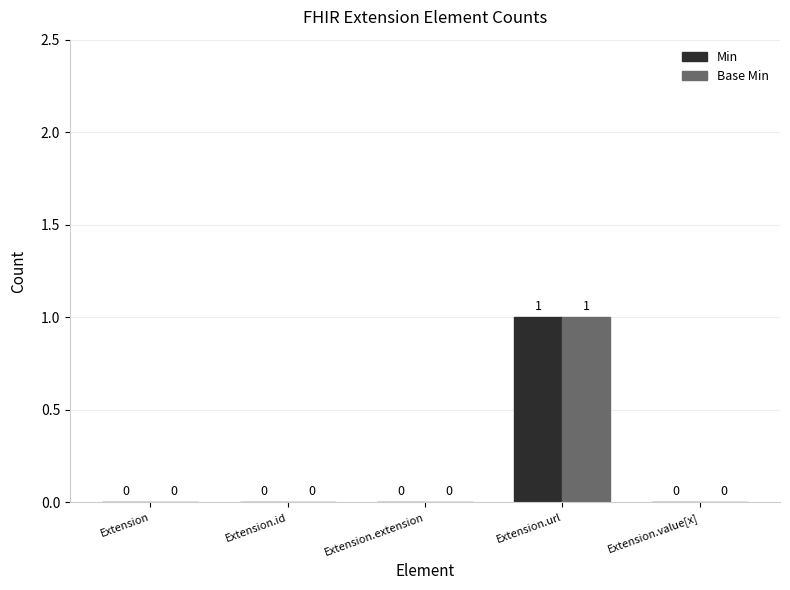

True or false: Base Min has a value of 0 at Extension.value[x].

True